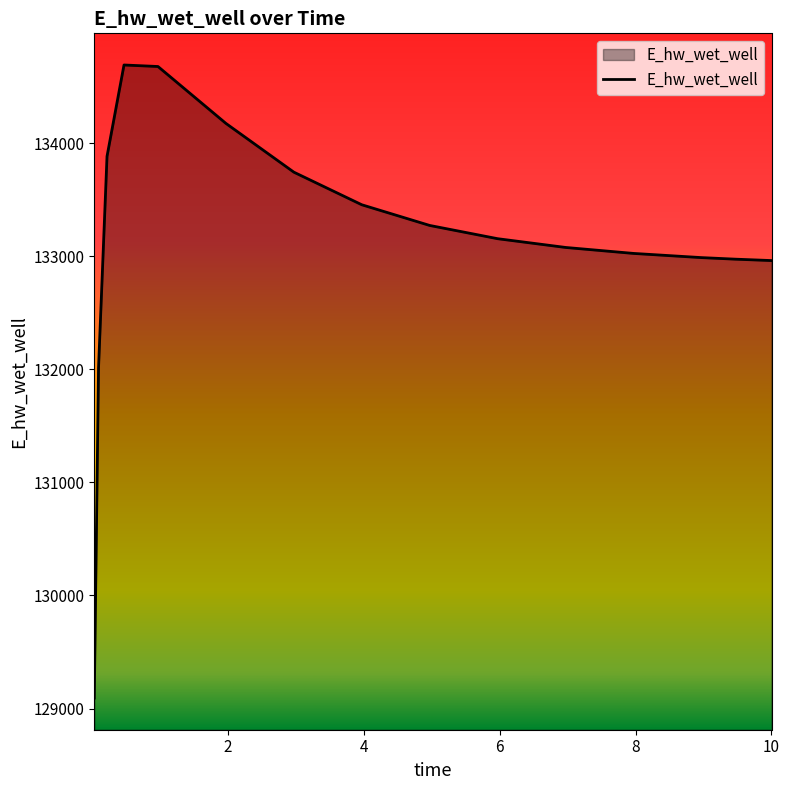

What is the smallest value displayed?

129093.3